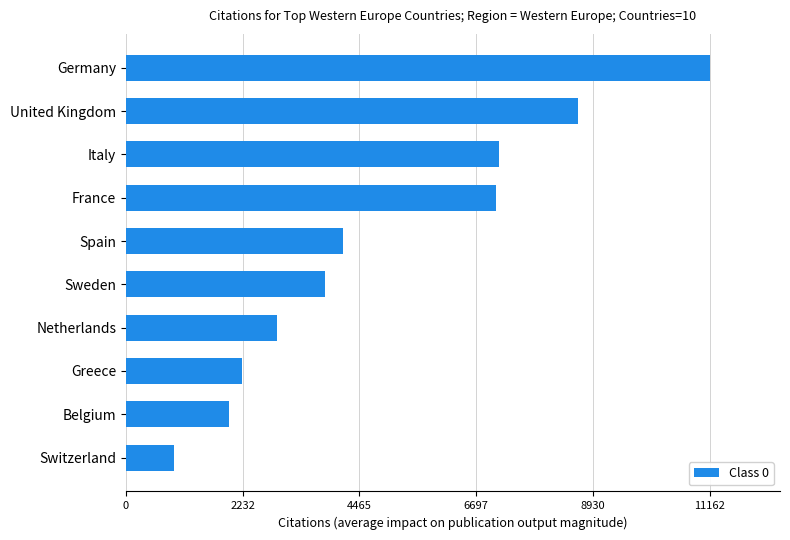

The chart shows a value of 8645 at United Kingdom. True or false?

True